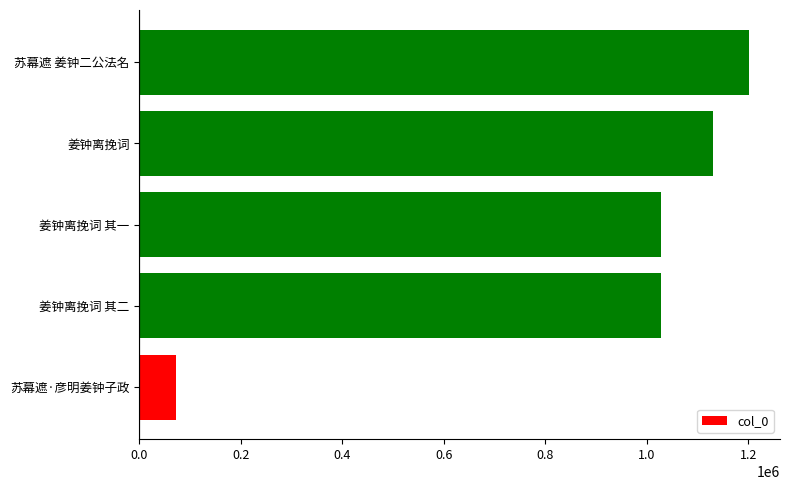

The value at 姜钟离挽词 其二 is 1711084. True or false?

False